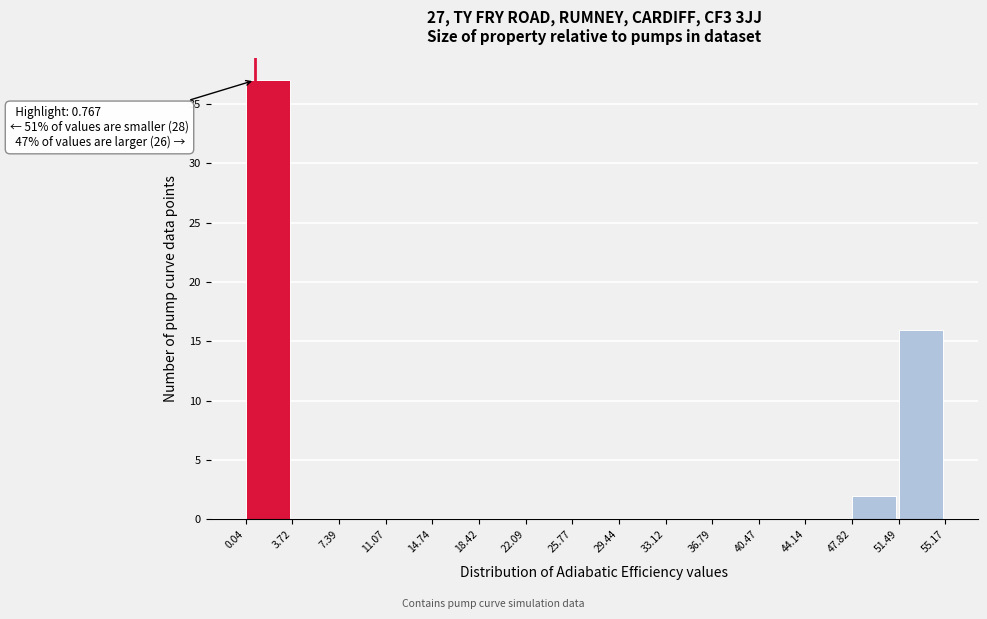

Which range on the x-axis has the tallest bar?

0.04 to 3.72